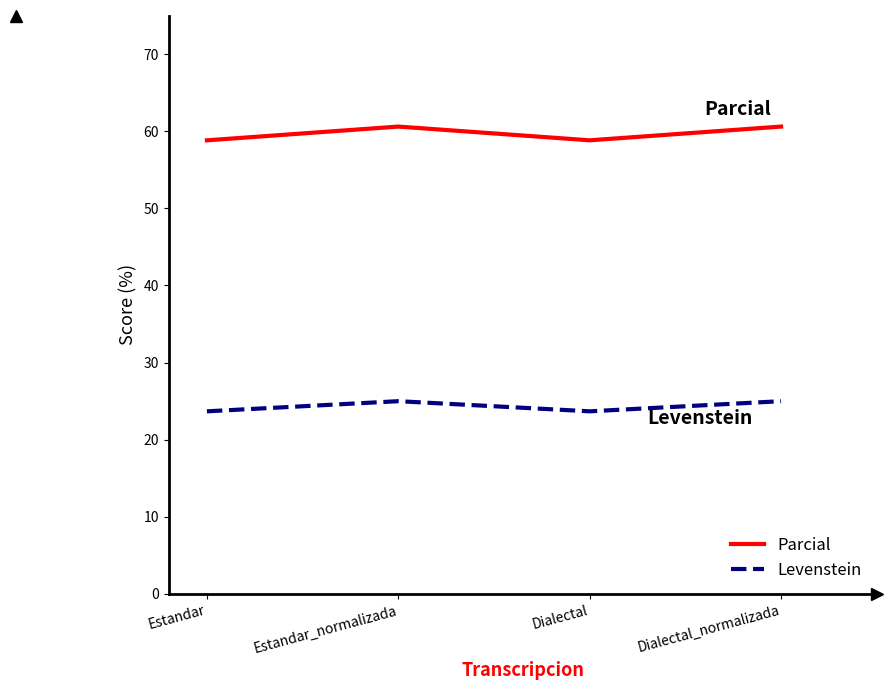

Is it true that Parcial equals 28.4 at Dialectal?

False